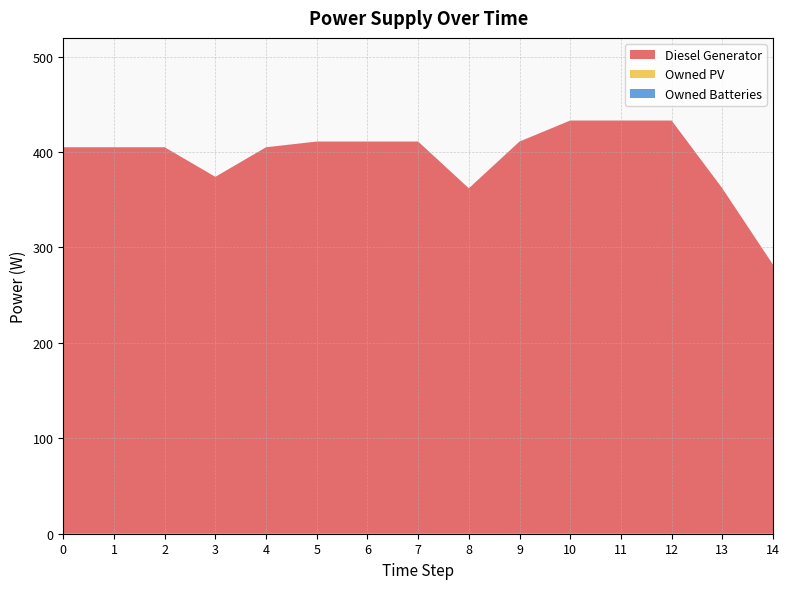

Reading left to right, transcribe all the data shown in this chart.

Diesel Generator: 0=405	1=405	2=405	3=374	4=405	5=411	6=411	7=411	8=362	9=411	10=433	11=433	12=433	13=362	14=282
Owned PV: 0=0	1=0	2=0	3=0	4=0	5=0	6=0	7=0	8=0	9=0	10=0	11=0	12=0	13=0	14=0
Owned Batteries: 0=0	1=0	2=0	3=0	4=0	5=0	6=0	7=0	8=0	9=0	10=0	11=0	12=0	13=0	14=0